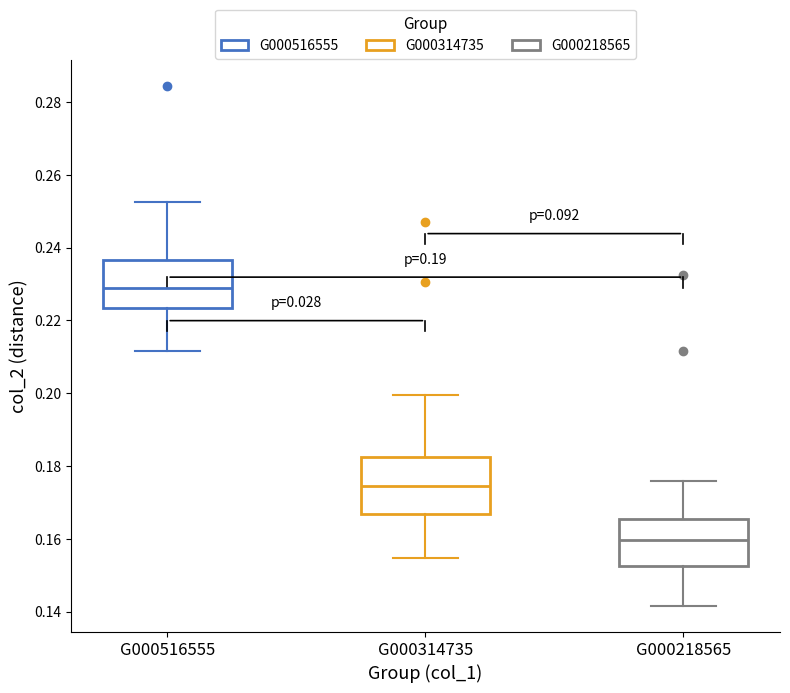

Reading left to right, transcribe this box plot: for each box, give where its median line is, the range the box spans, and where its two whiskers end, as read against the y-axis. The values are not printed on the chart, so give them approximately, as read against the axis.

G000516555: median 0.228, box 0.224 to 0.236, whiskers 0.212 to 0.252
G000314735: median 0.174, box 0.166 to 0.182, whiskers 0.154 to 0.200
G000218565: median 0.160, box 0.152 to 0.166, whiskers 0.142 to 0.176